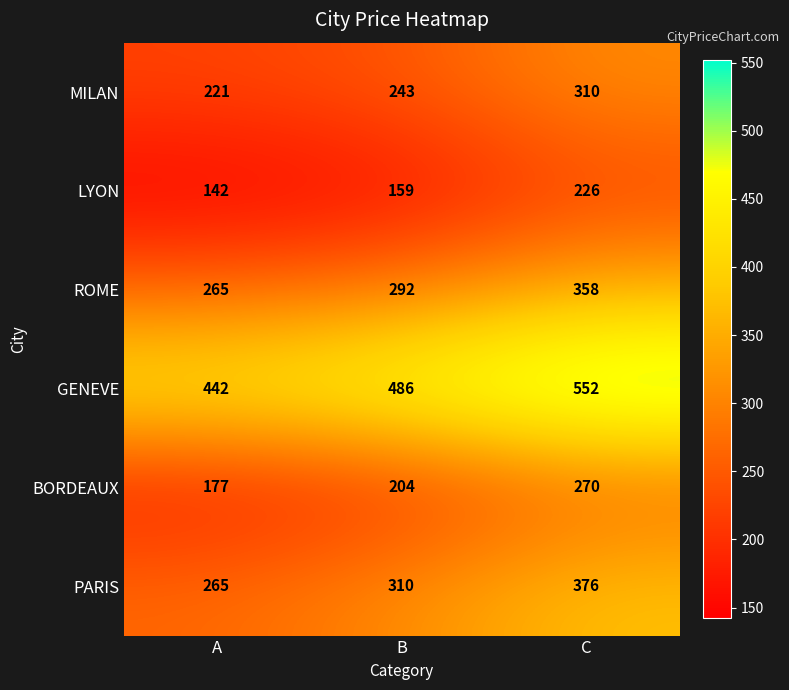

Reading right to left, list all the values displayed in this chart.

MILAN: C=310	B=243	A=221
LYON: C=226	B=159	A=142
ROME: C=358	B=292	A=265
GENEVE: C=552	B=486	A=442
BORDEAUX: C=270	B=204	A=177
PARIS: C=376	B=310	A=265